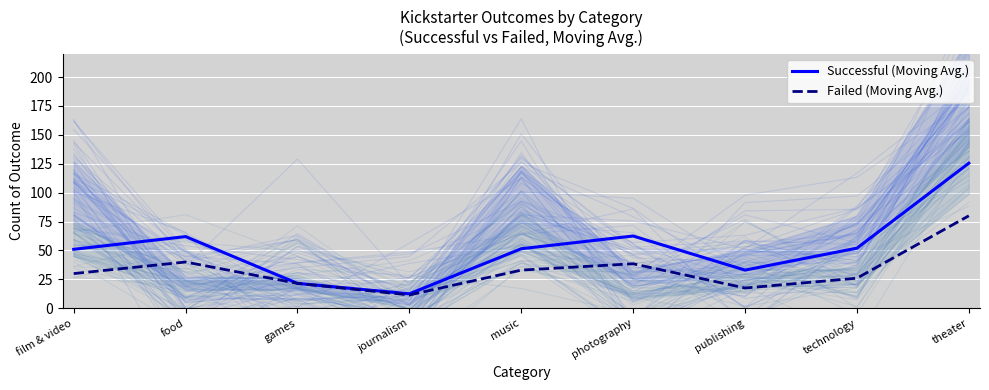

How many values in the Failed (Moving Avg.) series exceed 30?

4